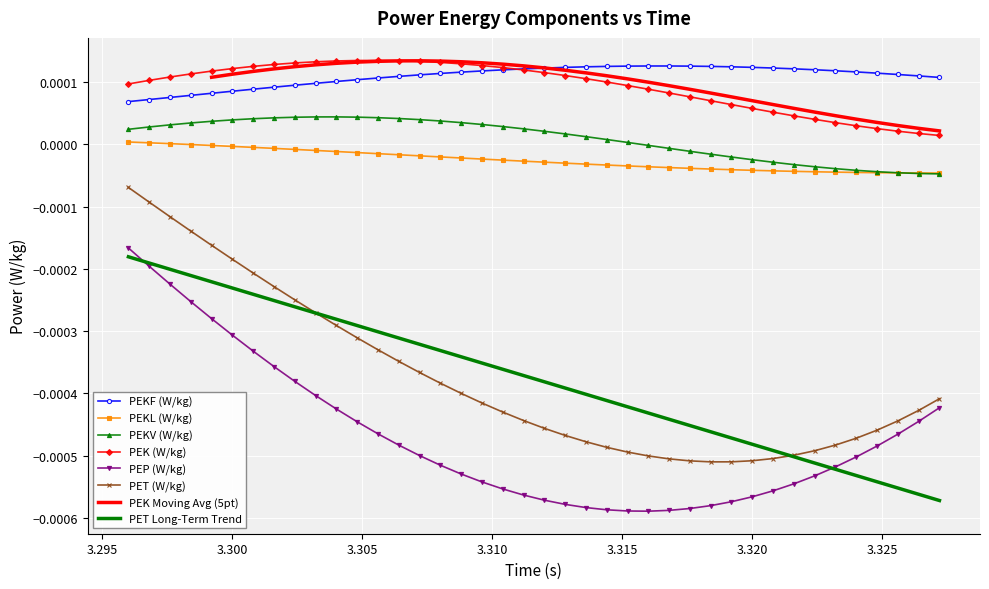

The PET (W/kg) series shows -0.0 at 3.304. True or false?

False